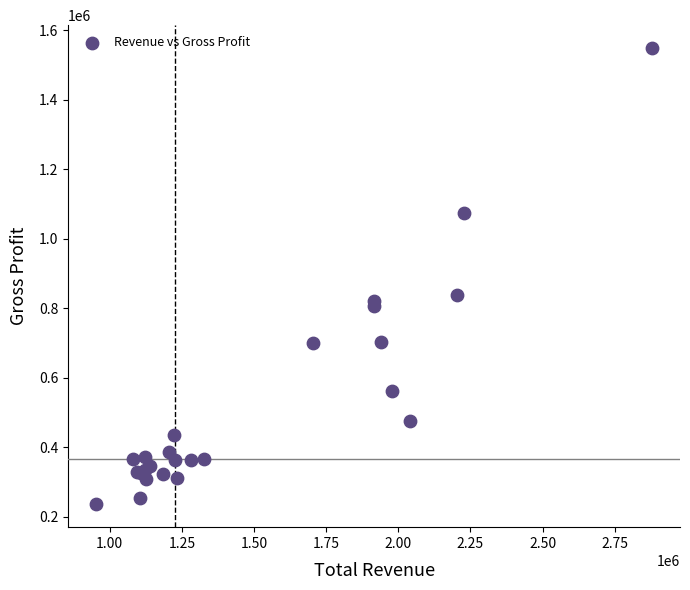

What Y value in the scatter plot is closest to 892150?

838700